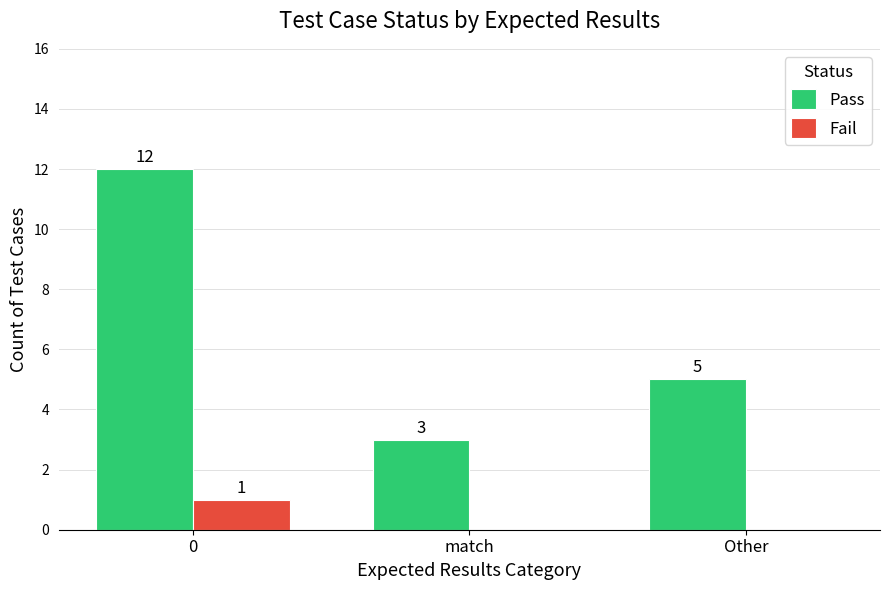

Between 0 and Other, which series saw the biggest shift?

Pass